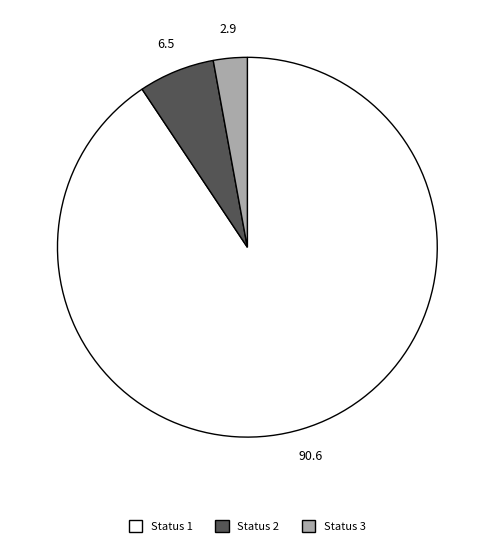

True or false: Status 3 accounts for 38% of the total.

False